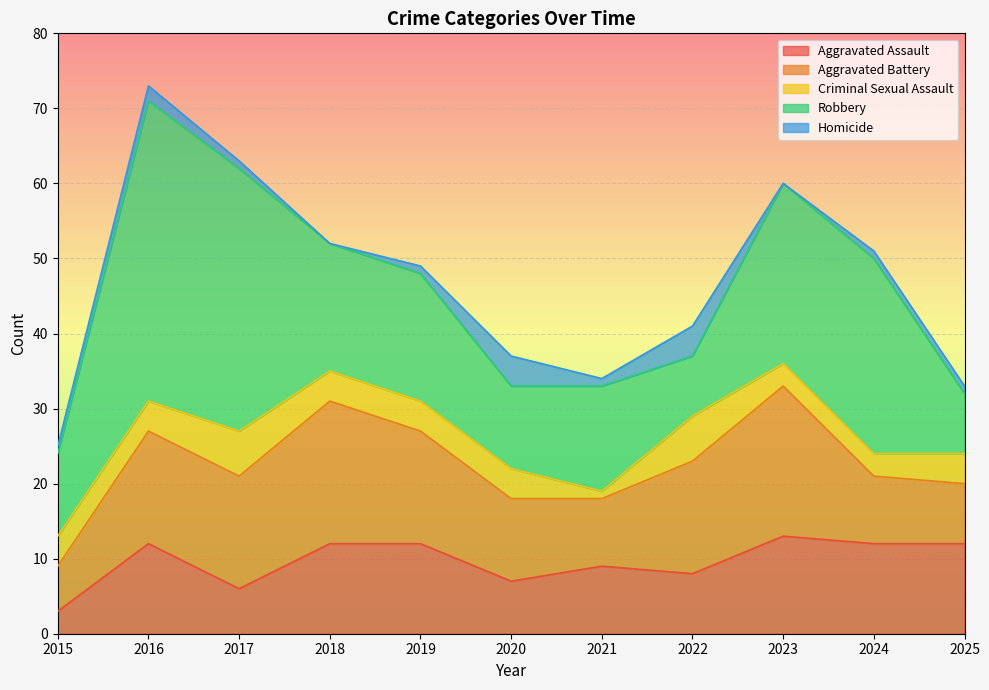

Between 2020 and 2025, which series saw the biggest shift?

Aggravated Assault